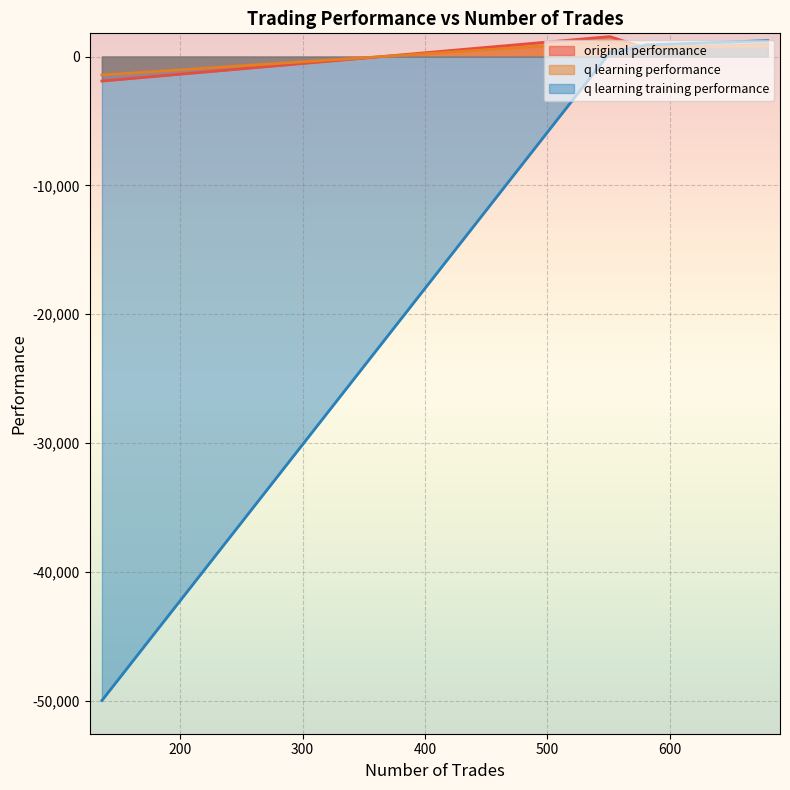

At 581, list the series in order from largest to smallest.

q learning training performance, q learning performance, original performance